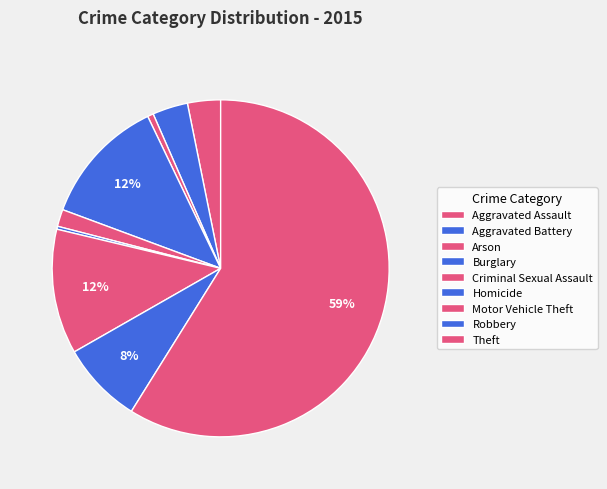

Rank the categories by value from lowest to highest.

Homicide, Arson, Criminal Sexual Assault, Aggravated Assault, Aggravated Battery, Robbery, Motor Vehicle Theft, Burglary, Theft